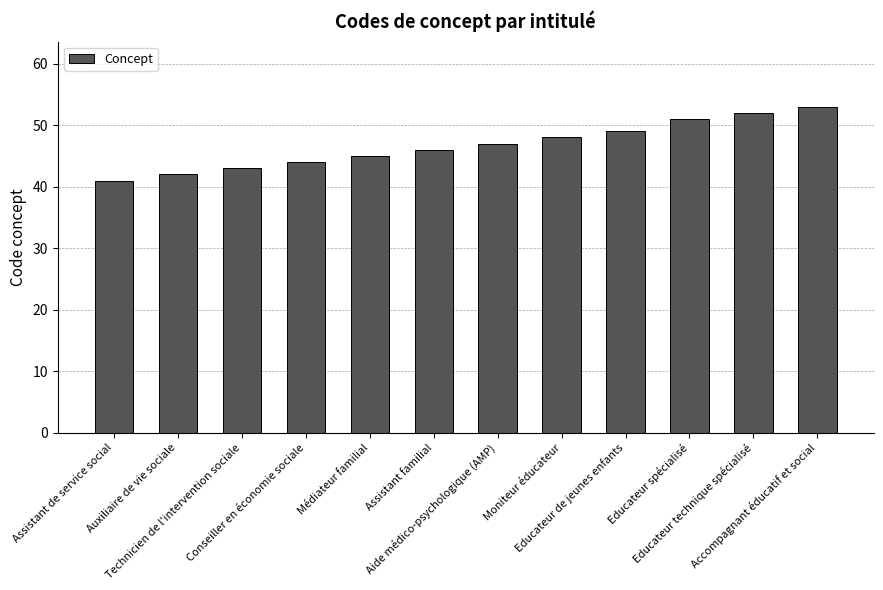

Is it true that the value at Assistant de service social is 41?

True